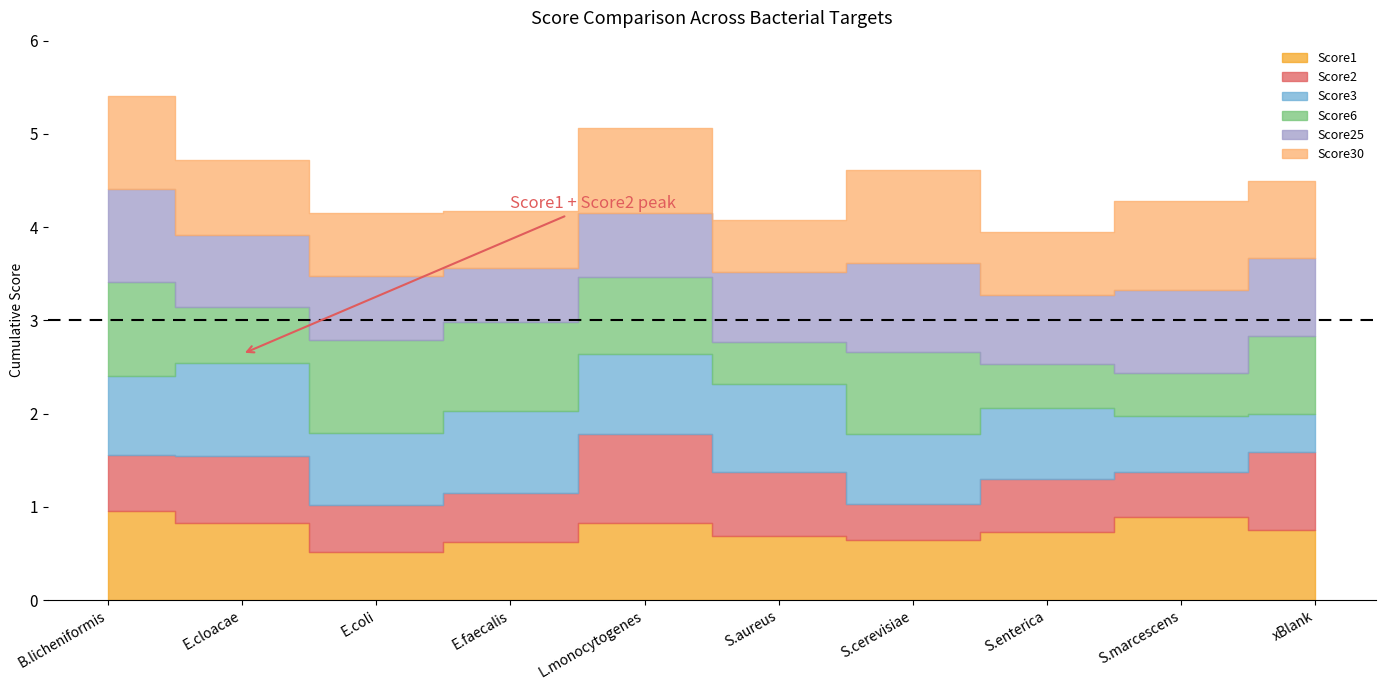

Between E.cloacae and S.aureus, which series saw the biggest shift?

Score30